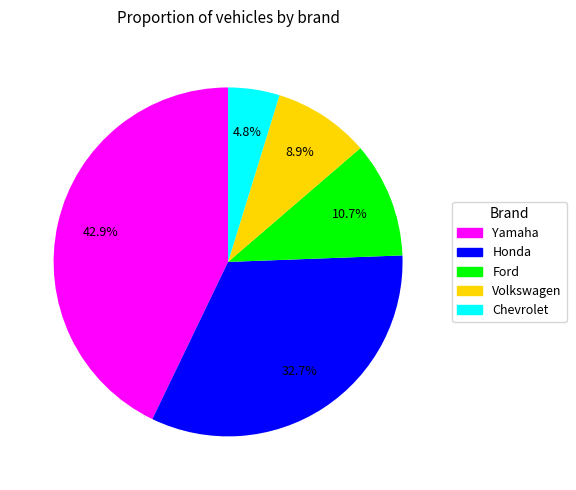

To the nearest percent, what percentage of the pie is Volkswagen?

9%